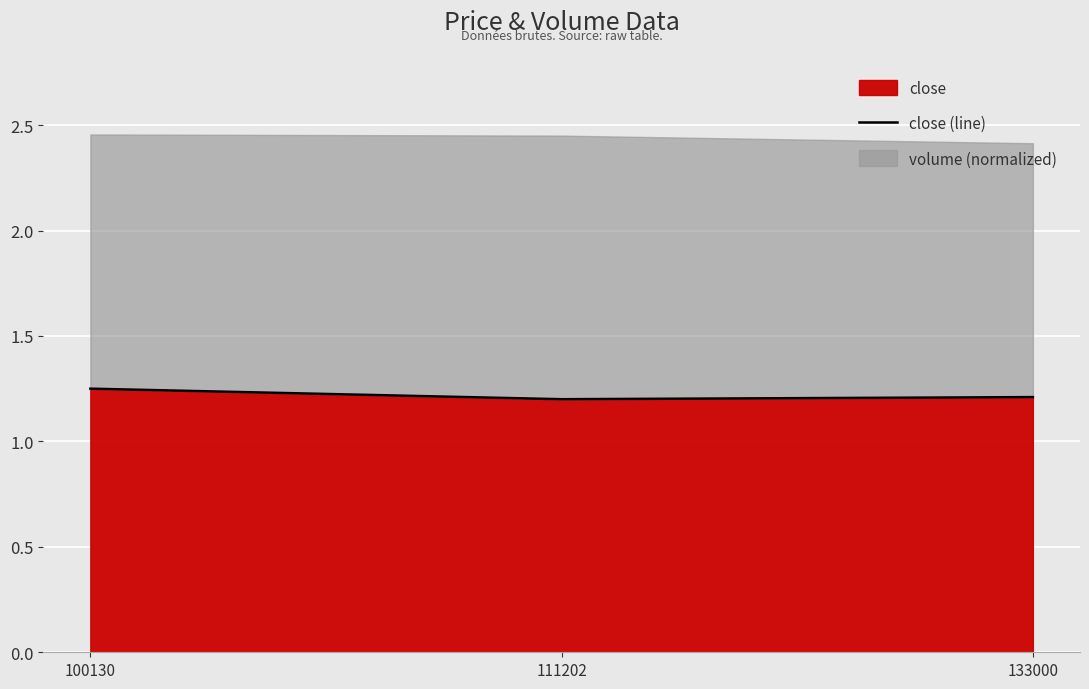

Rank the categories by value from highest to lowest.

100130, 133000, 111202